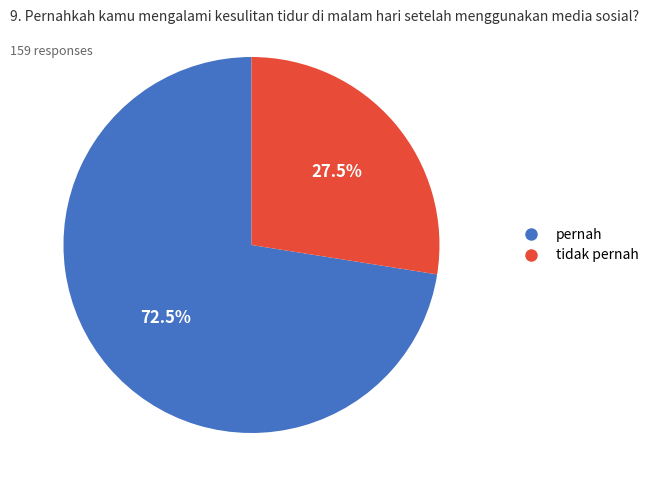

Do tidak pernah and pernah together represent more than half of the pie?

Yes